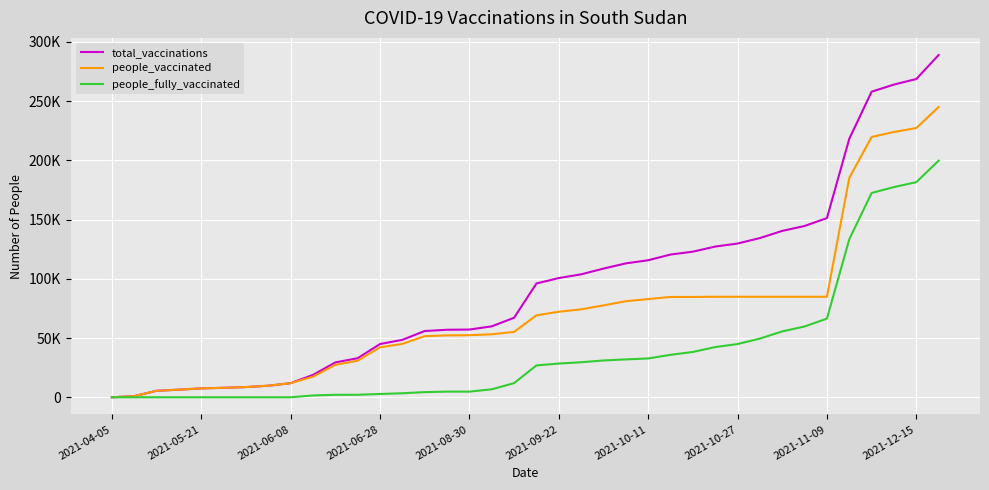

What are all the series names shown in the legend?

total_vaccinations, people_vaccinated, people_fully_vaccinated